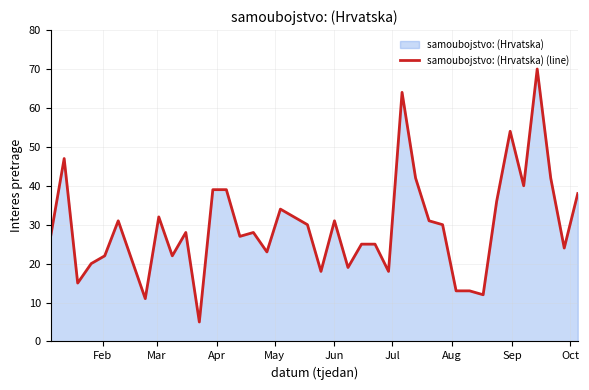

What is the difference between the maximum and minimum values?

65